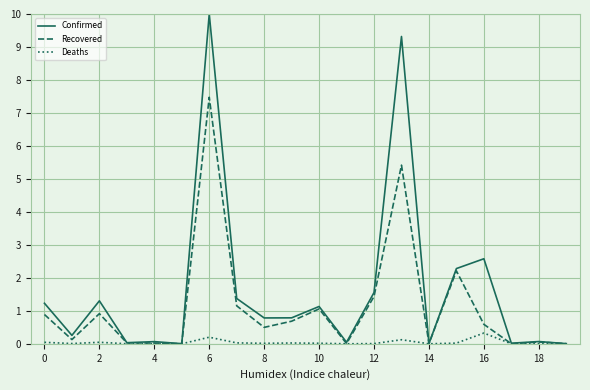

Which series has the largest total across all categories?

Confirmed